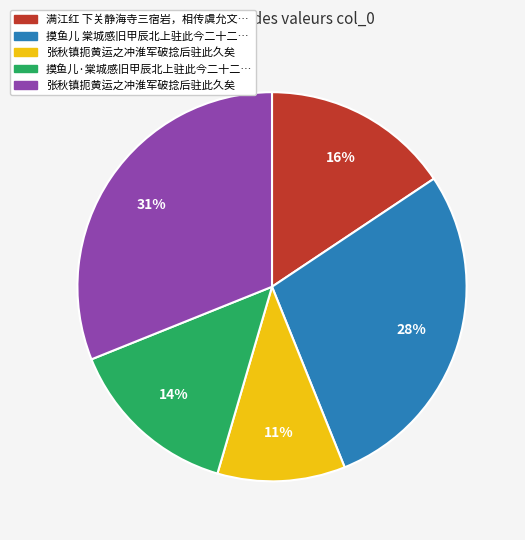

To the nearest percent, what is the difference between the largest and smallest slice percentages?

20%